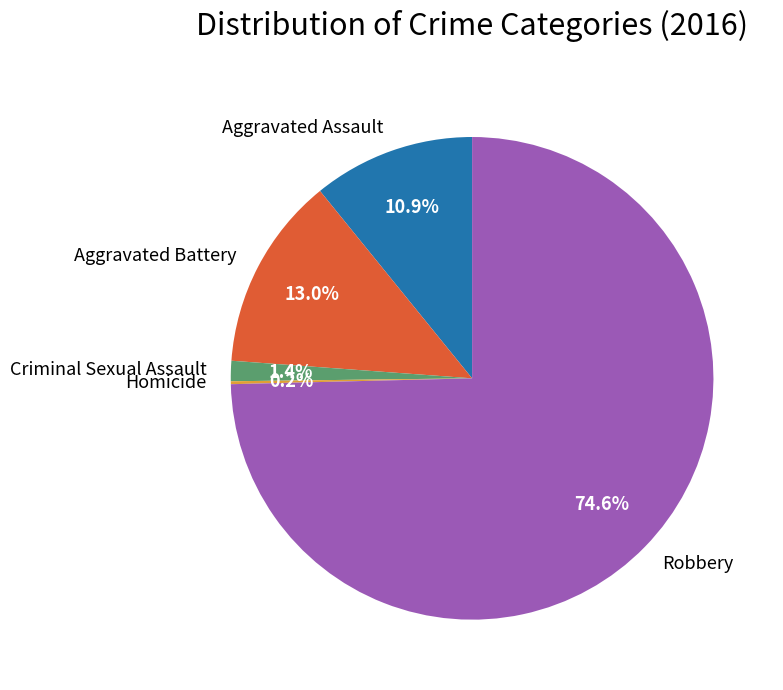

To the nearest percent, what percentage of the pie is Criminal Sexual Assault?

1%